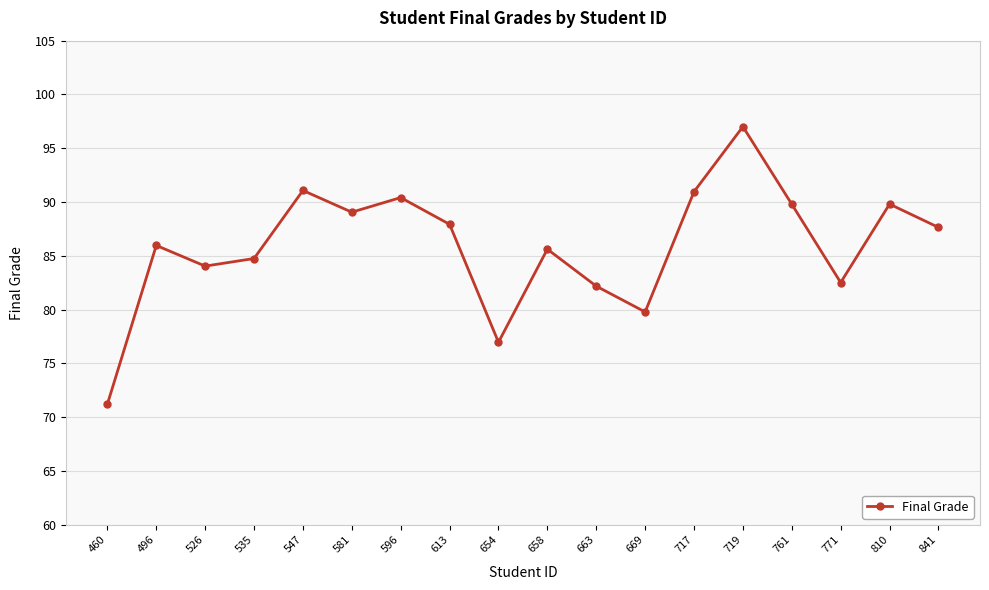

Is it true that the value at 761 is 153.9?

False